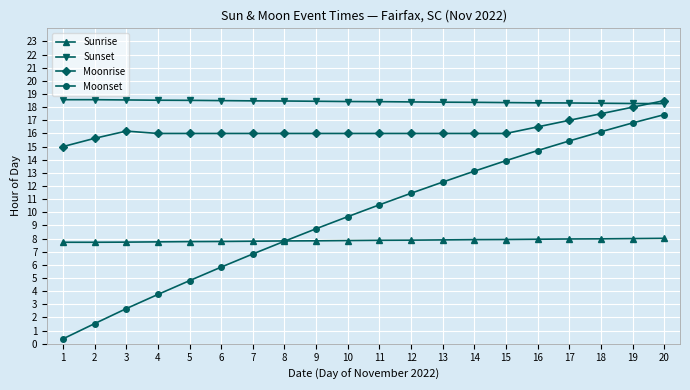

Which series has the largest range (max minus min)?

Moonset